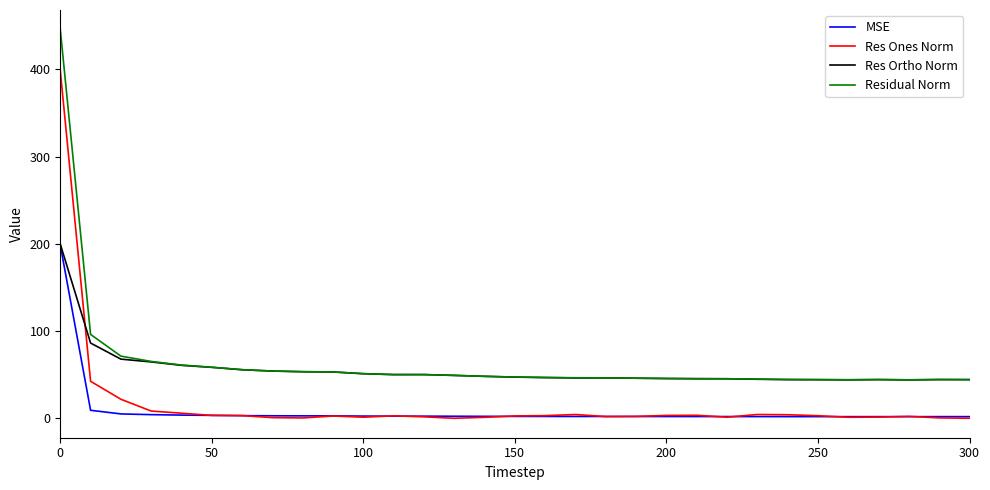

True or false: MSE and Residual Norm intersect in this chart.

False